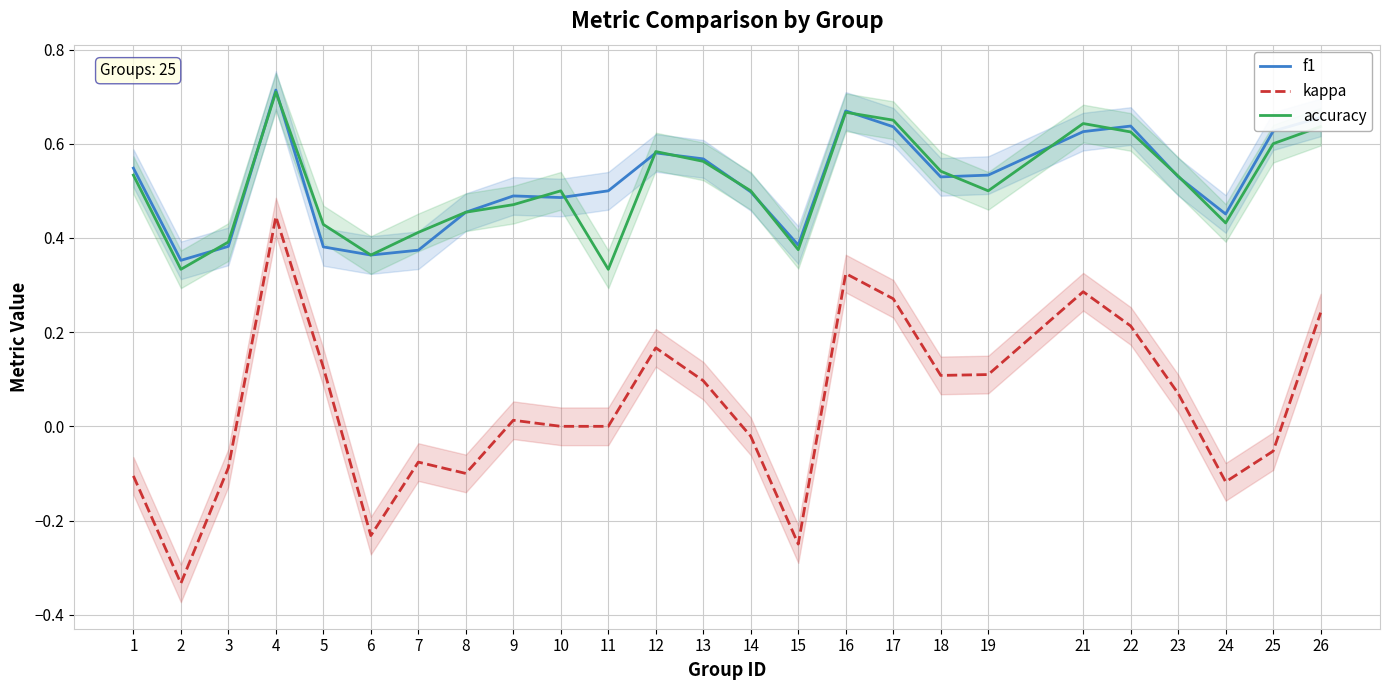

Rank the series by their maximum value, from highest to lowest.

f1, accuracy, kappa